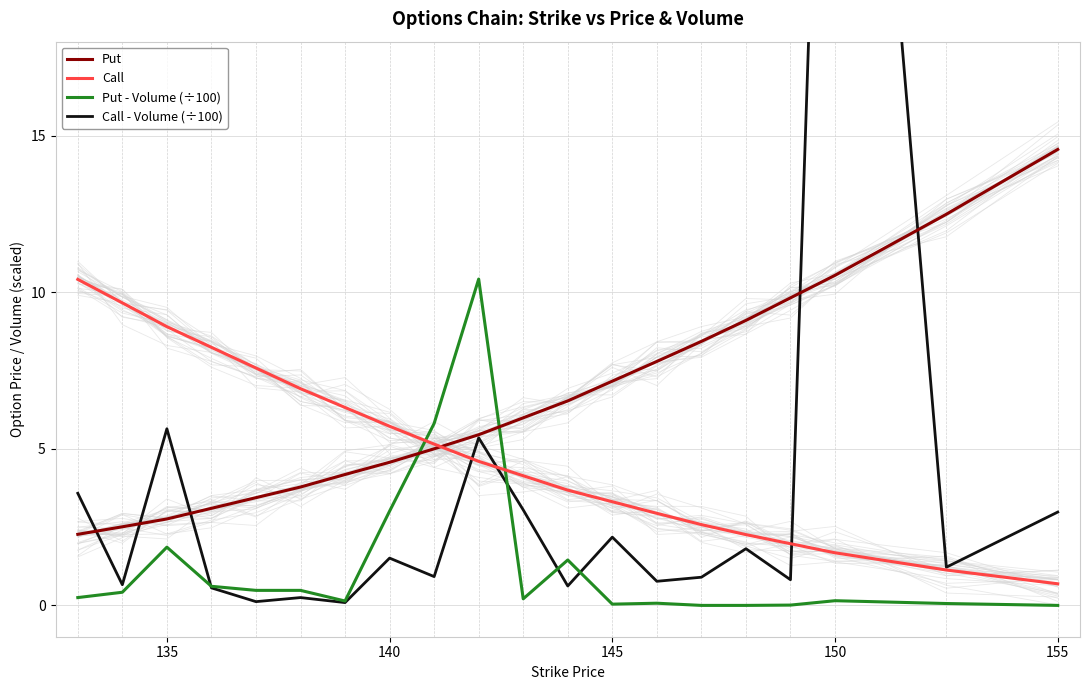

Which category has the highest value in the Put series?

155